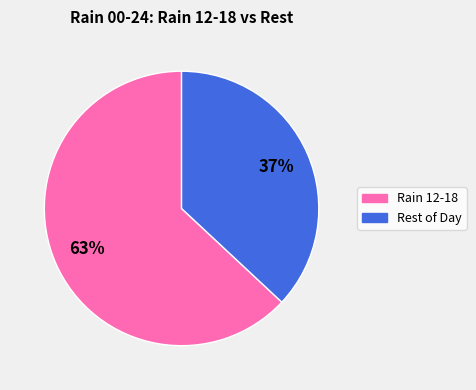

Count the number of slices in the pie.

2